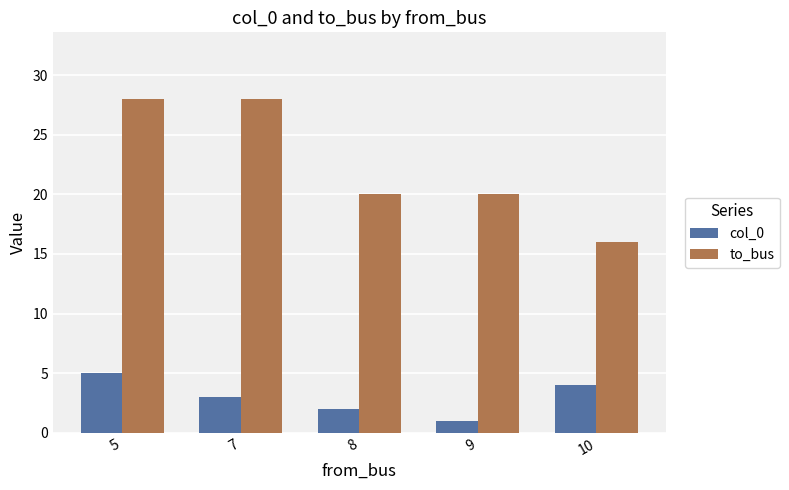

What are all the series names shown in the legend?

col_0, to_bus